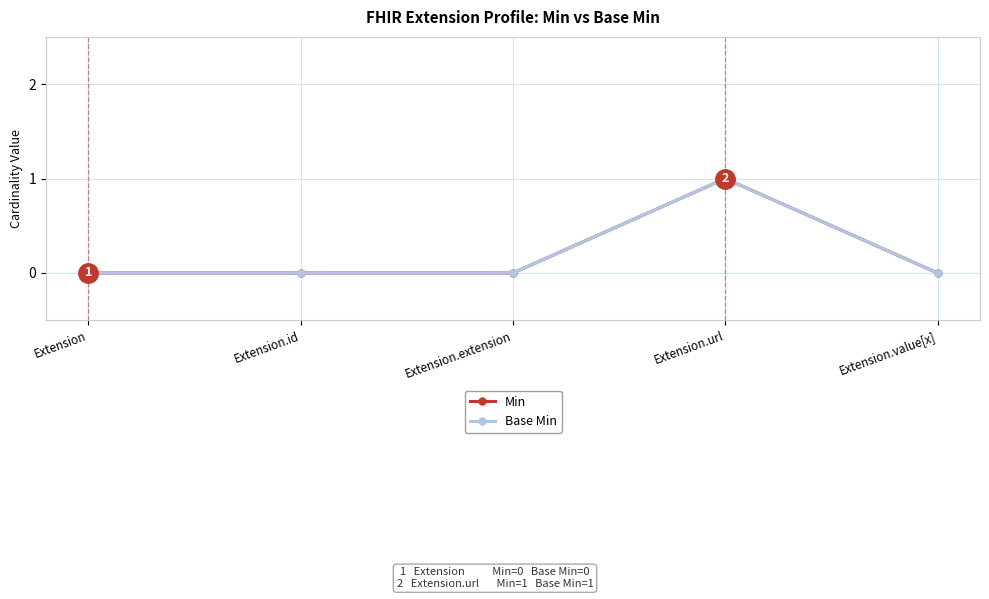

At which category is the sum across all series the highest?

Extension.url